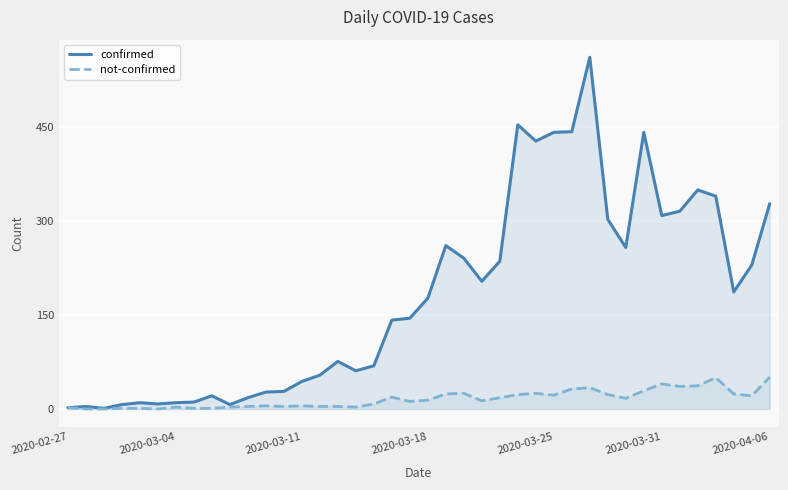

What is the greatest value displayed?

562